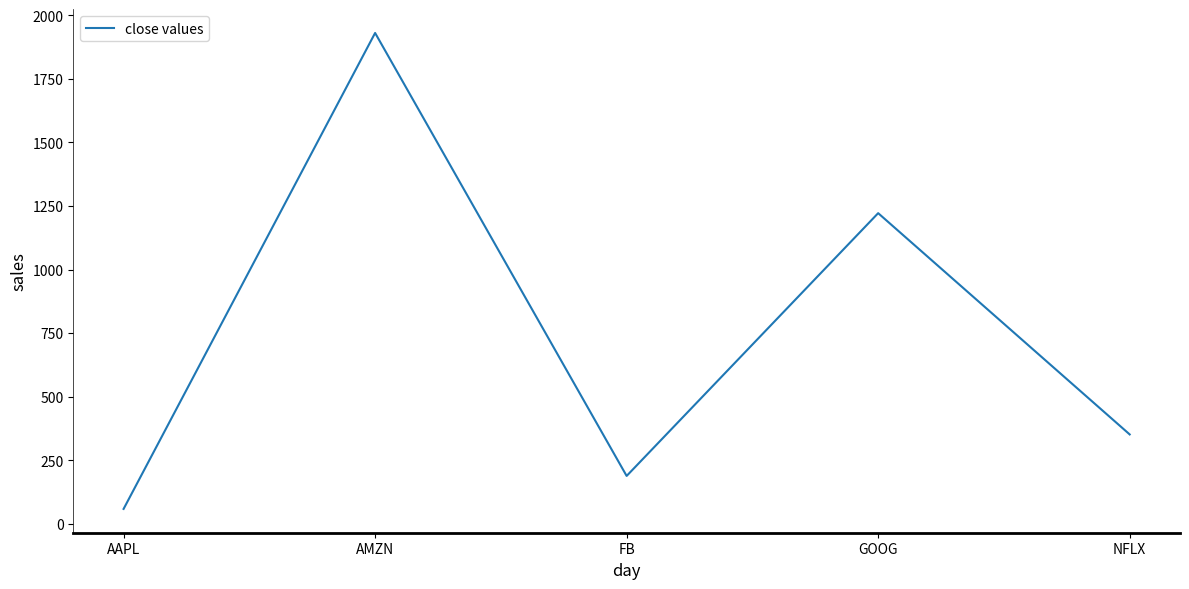

How many distinct data groups are displayed?

1